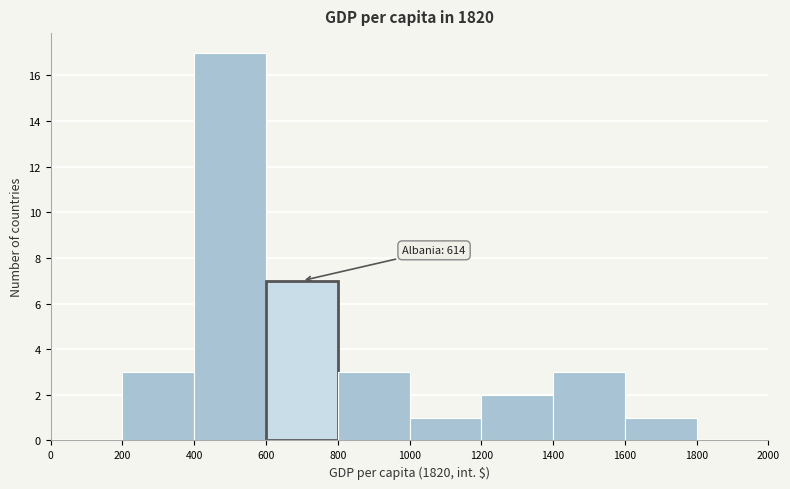

Over which range of the x-axis is the bar tallest?

400 to 600